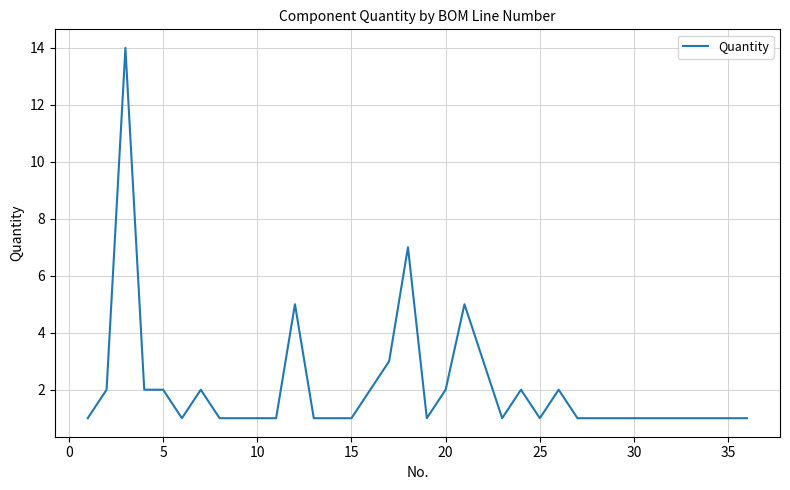

What is the minimum value shown in the chart?

1